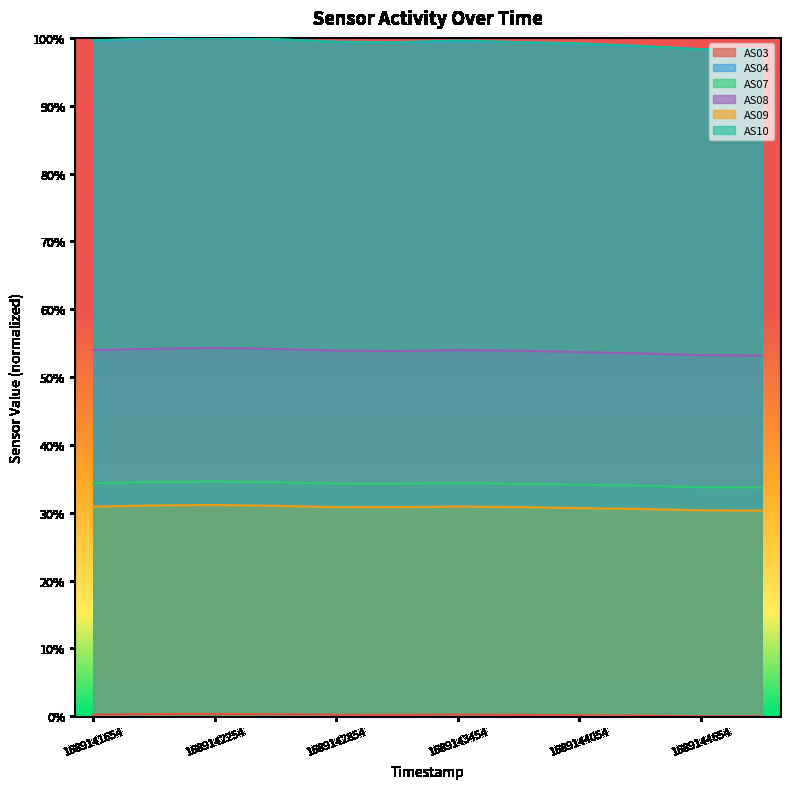

Is it true that AS10 equals 0.5 at 1689143754?

False